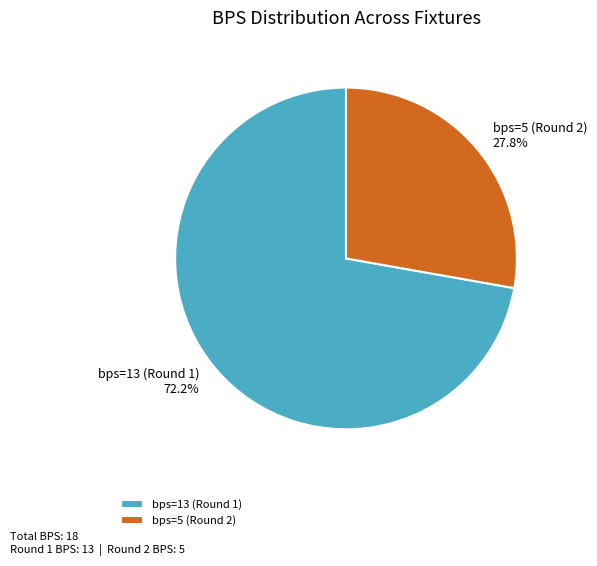

What percentage is the bps=13 (Round 1) slice, to the nearest percent?

72%